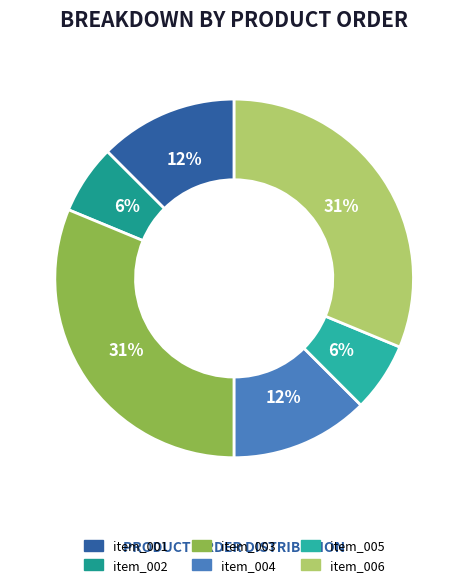

Count the number of slices in the pie.

6